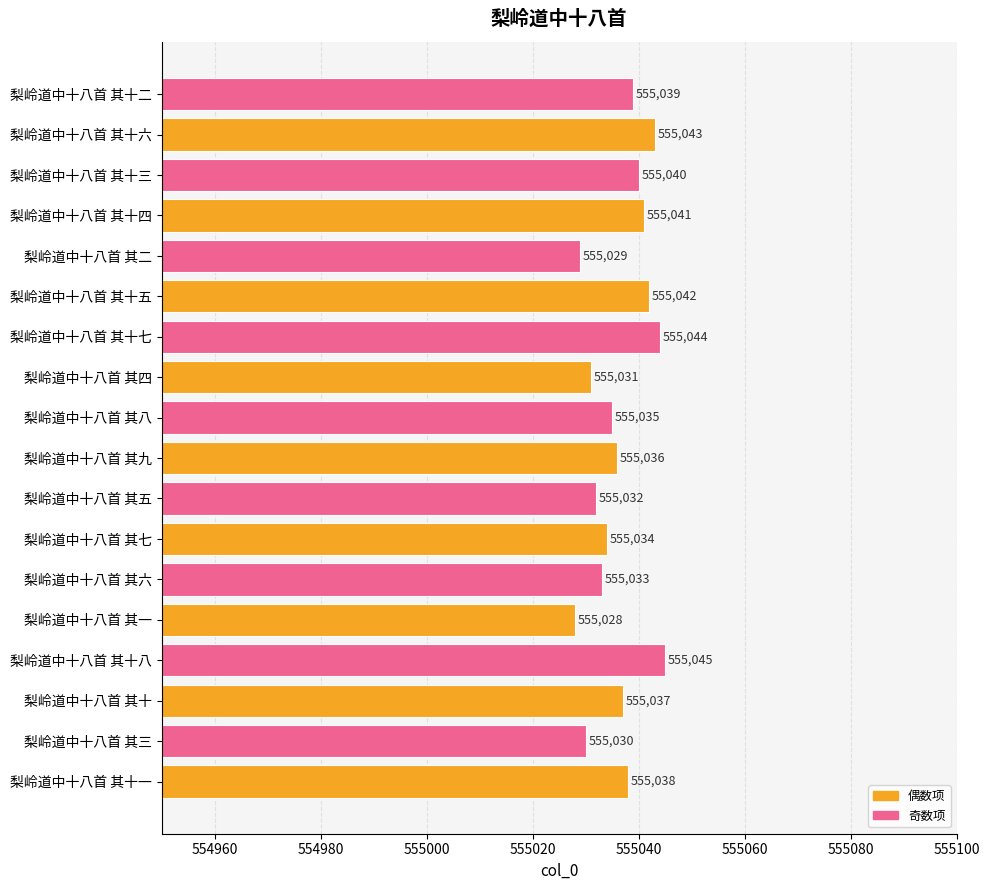

What is the difference between the maximum and second lowest values?

16